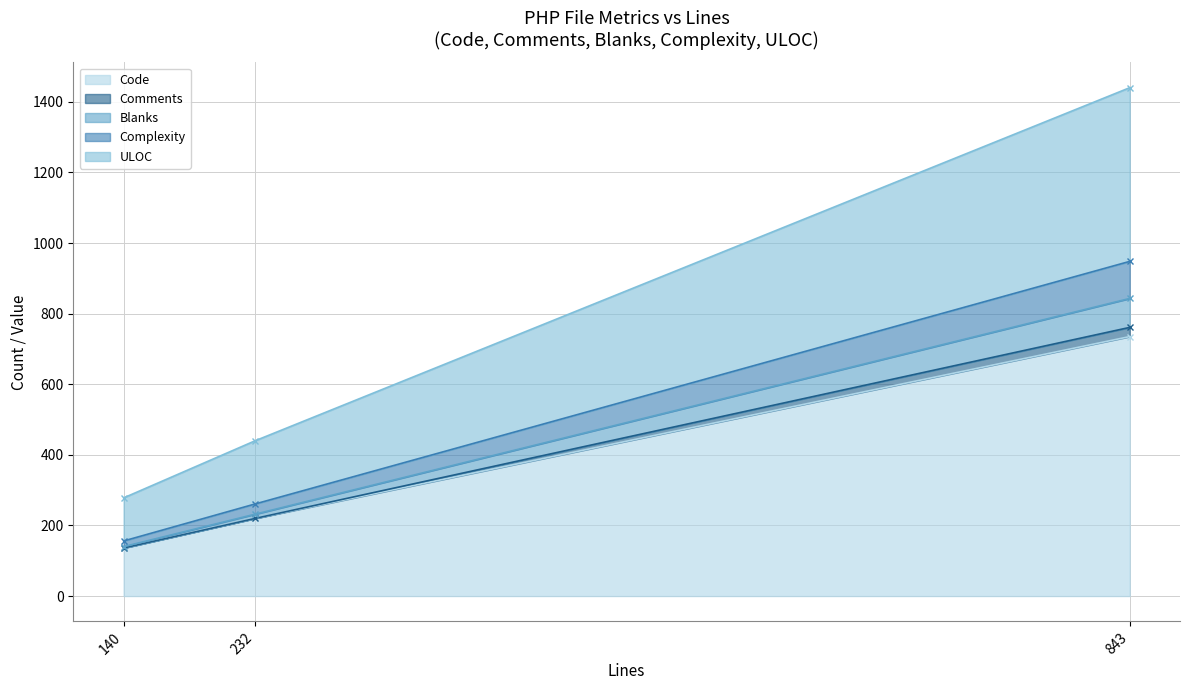

What is the minimum value for Code?

136